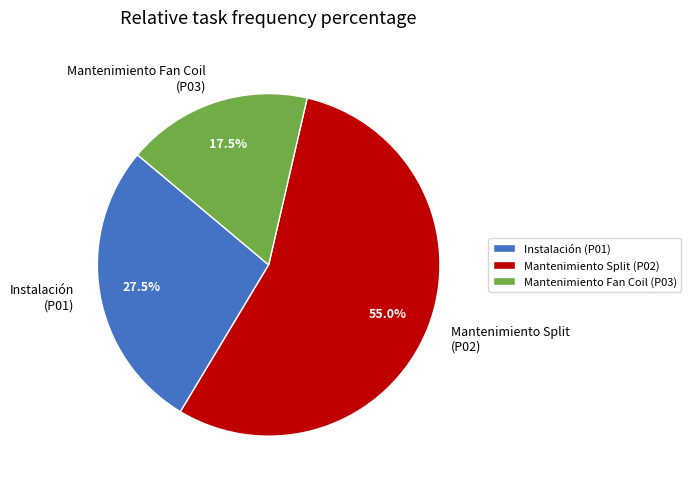

What percentage do Mantenimiento Split (P02) and Instalación (P01) together represent?

82.5%